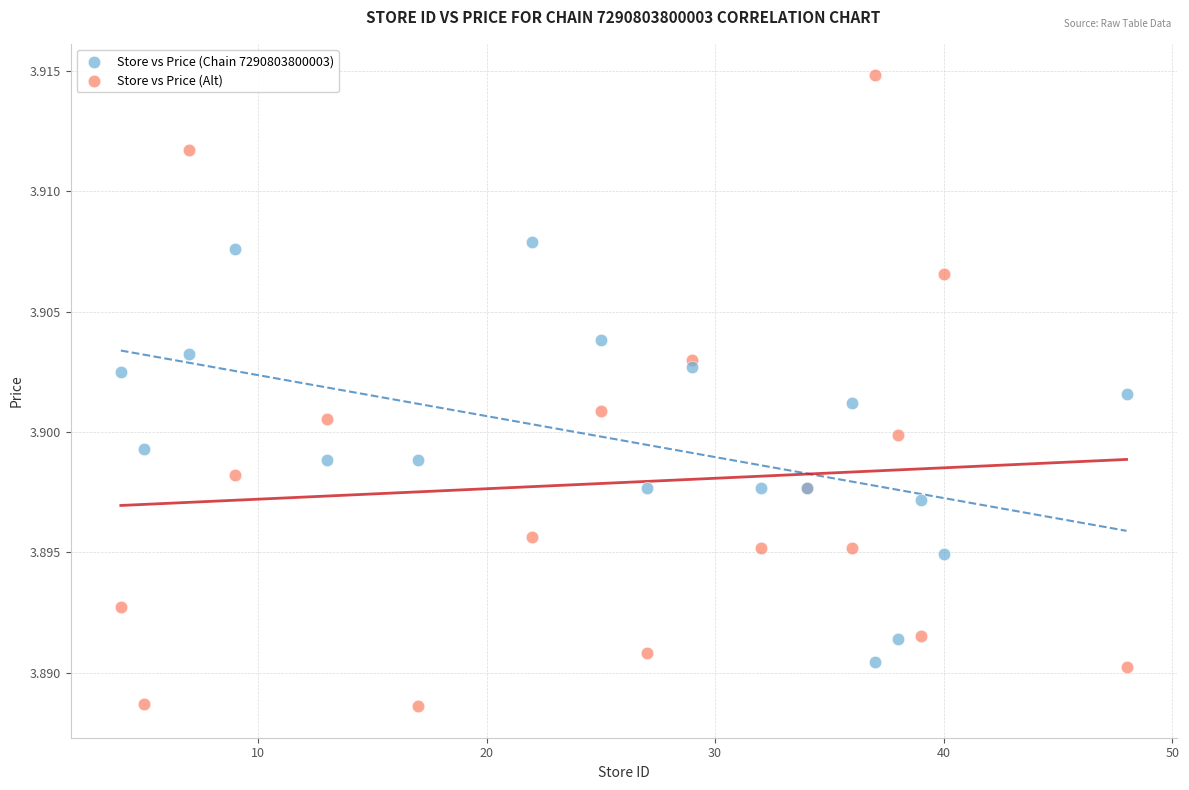

What are all the series names shown in the legend?

Store vs Price (Chain 7290803800003), Store vs Price (Alt)